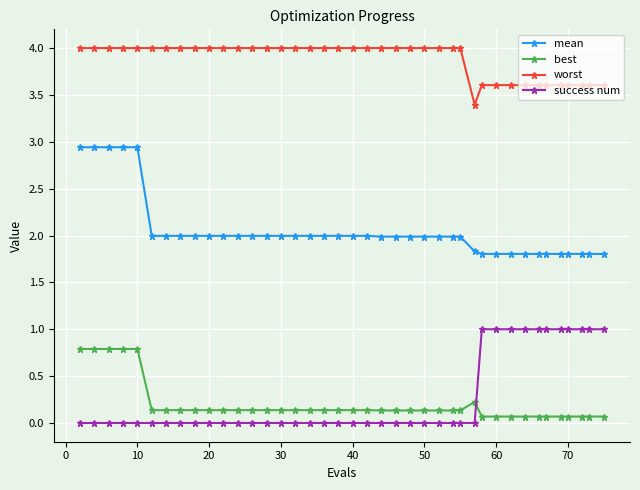

What is the value of the worst point at the 27th from the left?

4.0